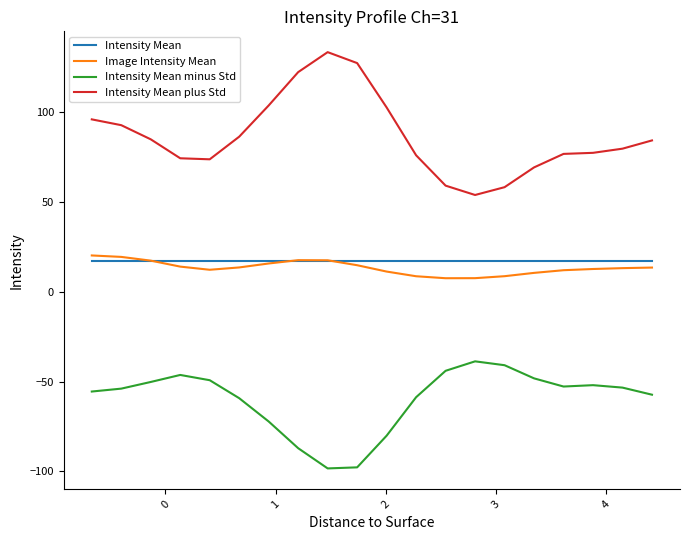

Which series has the largest total across all categories?

Intensity Mean plus Std